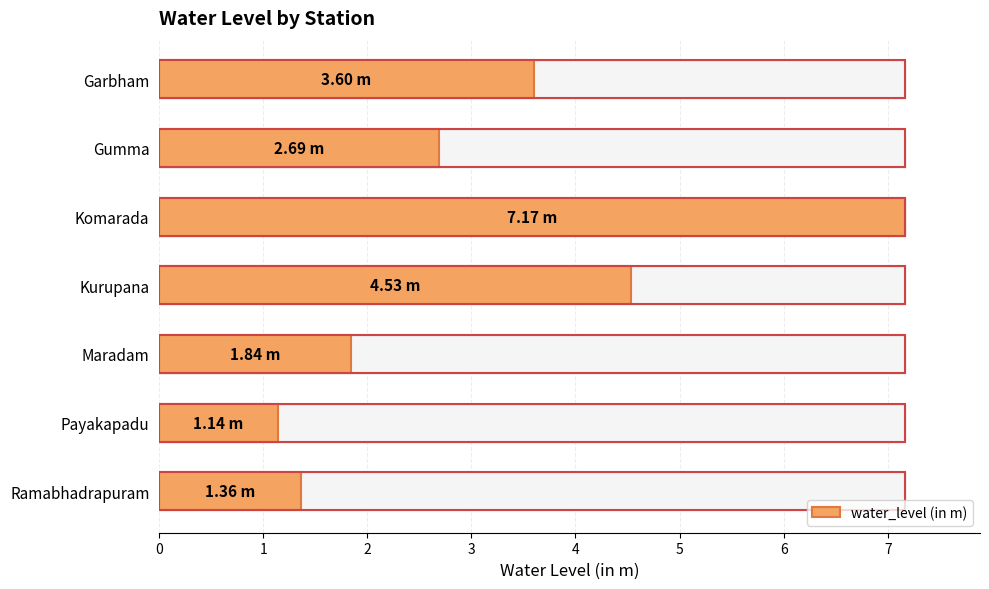

List the labels in order of value, largest first.

Komarada, Kurupana, Garbham, Gumma, Maradam, Ramabhadrapuram, Payakapadu